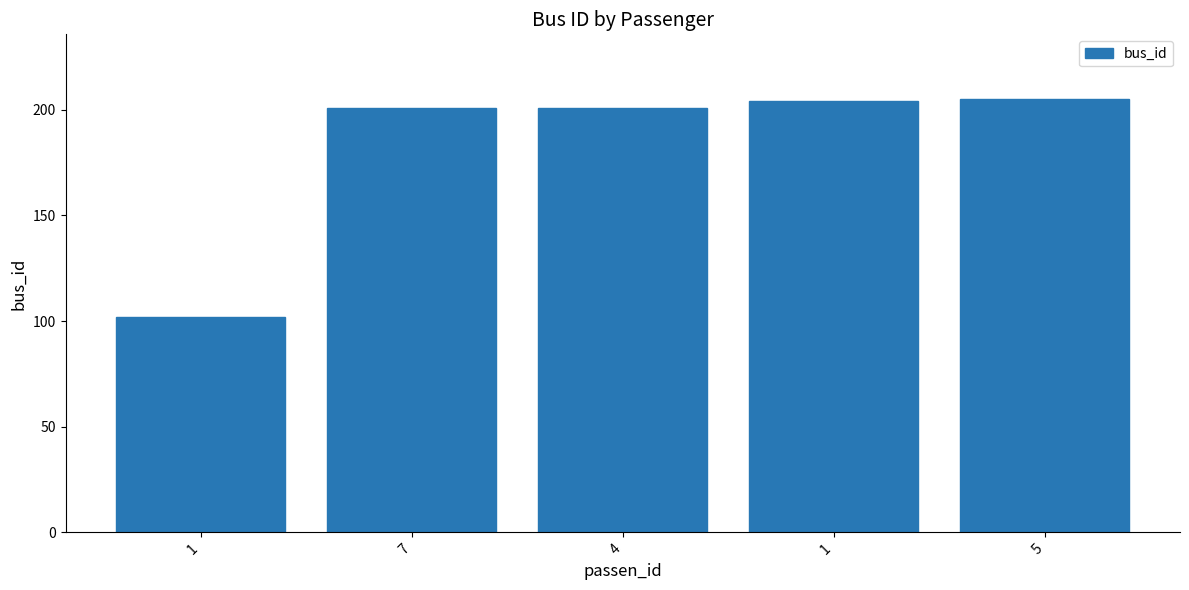

How many distinct data groups are displayed?

1